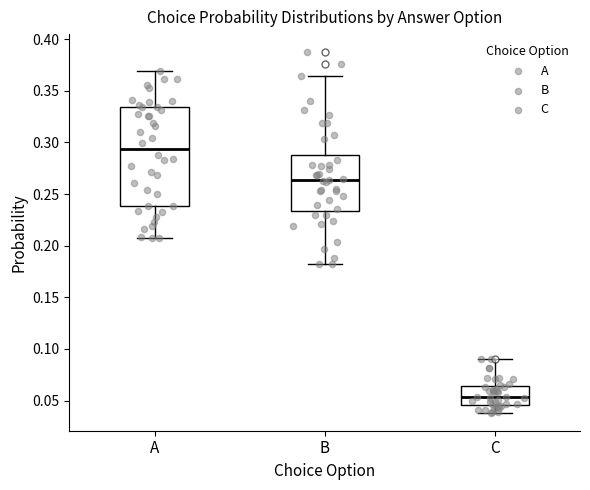

Which box is the tallest, from its lower edge to its upper edge?

A